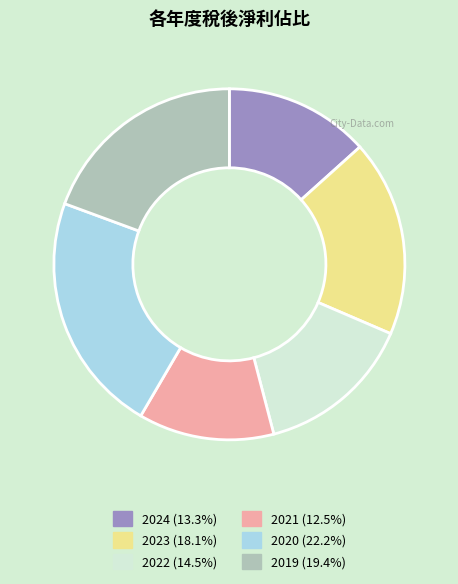

Count the number of slices in the pie.

6